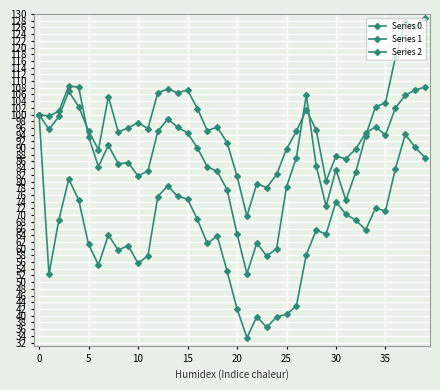

What is the sum of all Series 1 values?

2582.5